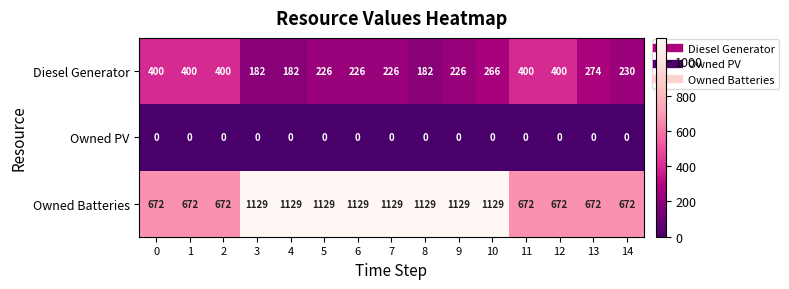

What is the total value across all series at 4?

1311